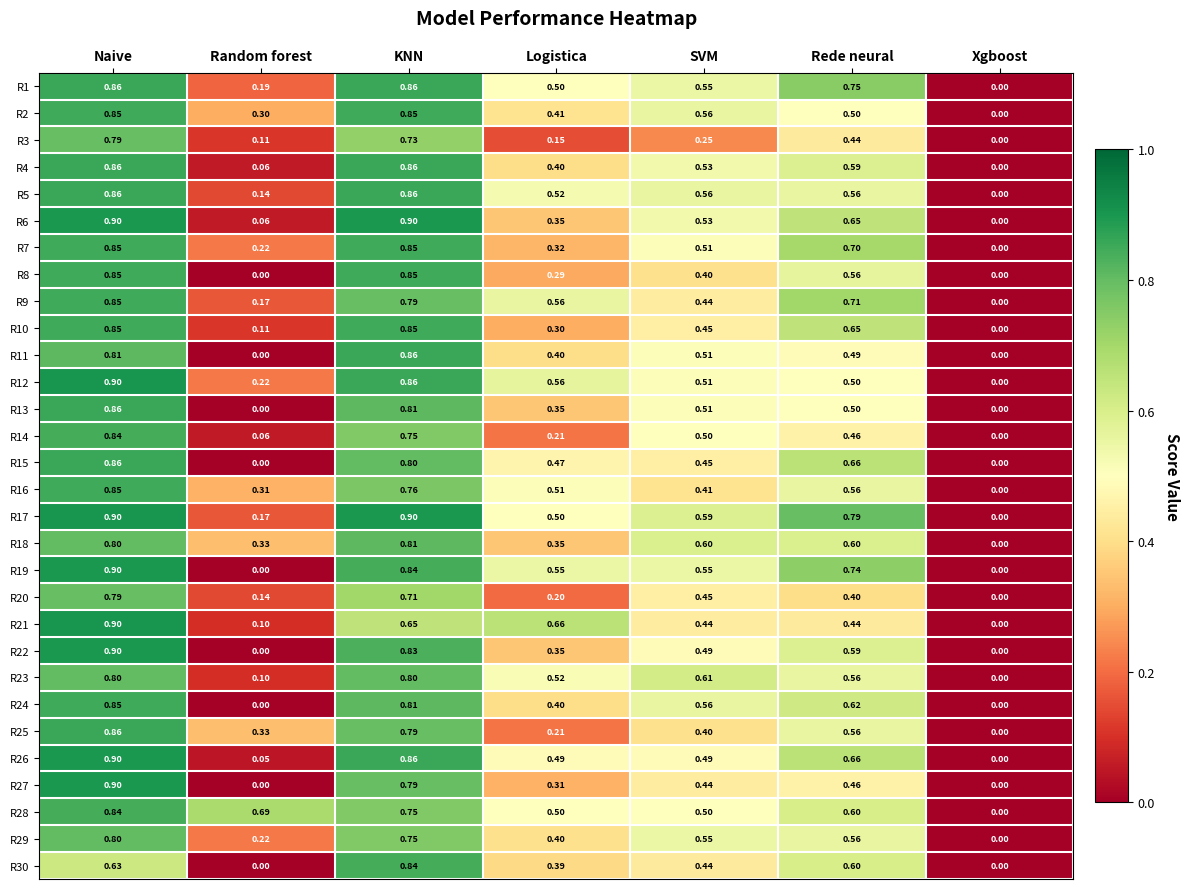

Count the number of data series in this chart.

30